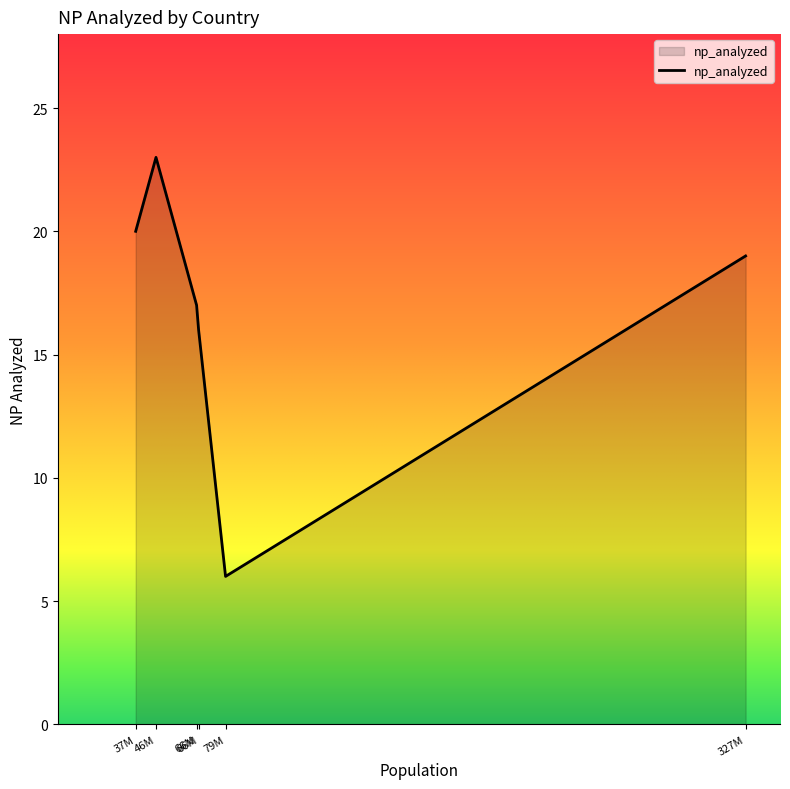

Does the chart display data point markers on the line(s)?

No